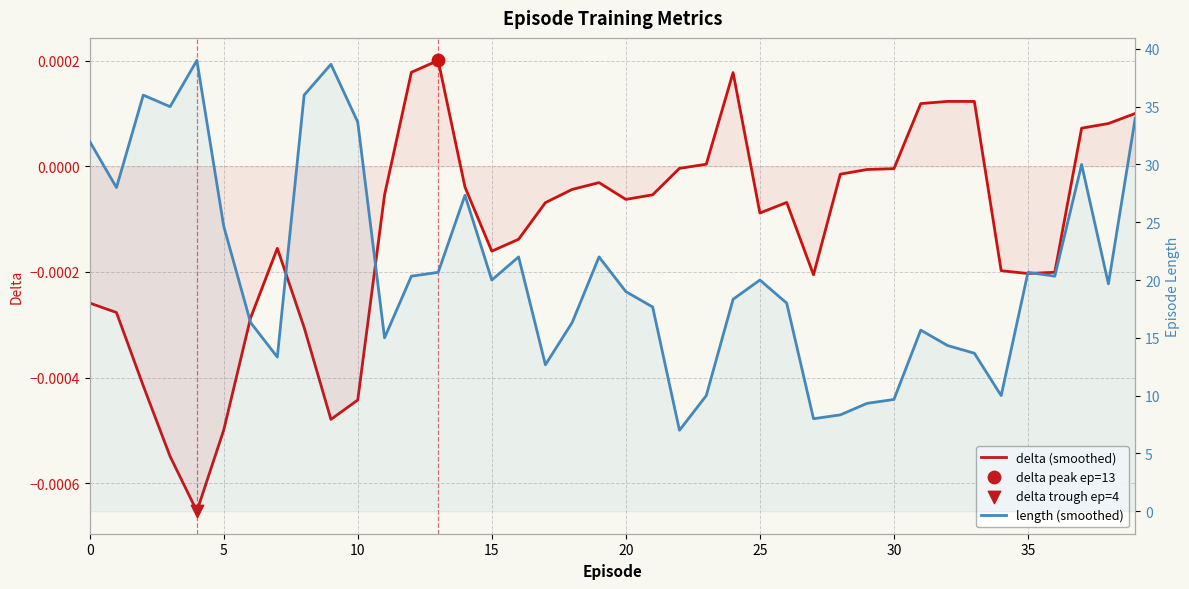

At how many categories does at least one series exceed 0?

40